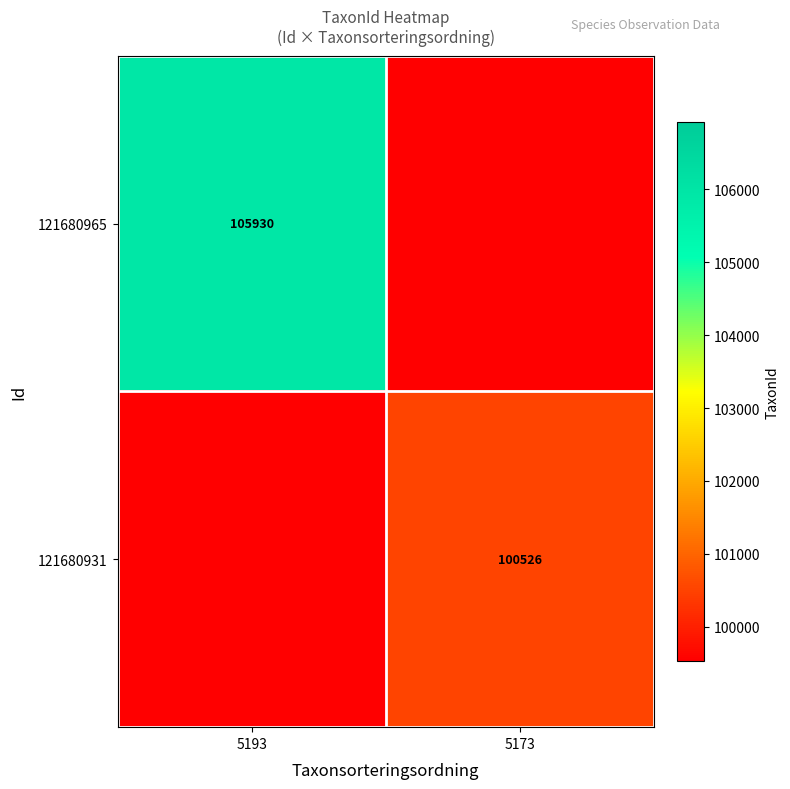

Is the value of 121680965 at 5193 greater than the value of 121680931 at 5173?

Yes